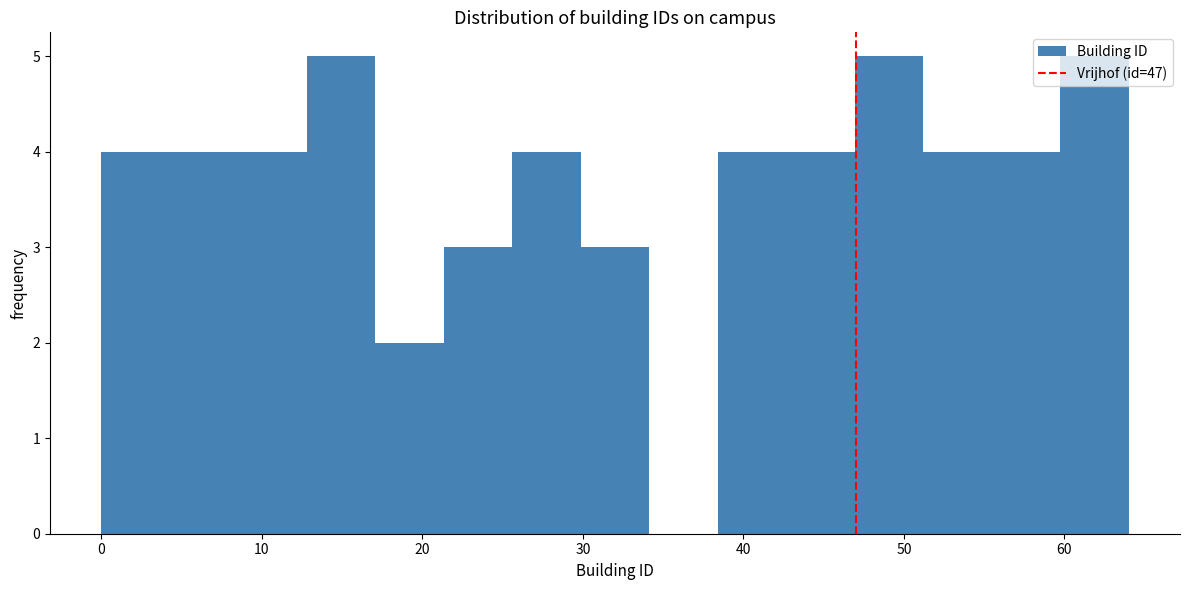

Reading left to right, transcribe this chart: for each bar, give the range it covers on the x-axis and its height. Neither the bar edges nor the heights are printed on the chart, so give them approximately, as read against the axes.

0 to 4: 4
4 to 9: 4
9 to 13: 4
13 to 17: 5
17 to 21: 2
21 to 26: 3
26 to 30: 4
30 to 34: 3
34 to 38: 0
38 to 43: 4
43 to 47: 4
47 to 51: 5
51 to 55: 4
55 to 60: 4
60 to 64: 5